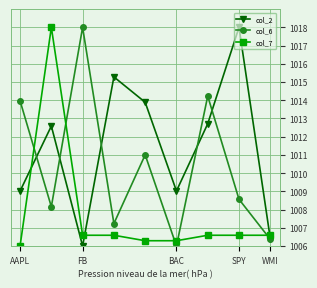

List the series in order of their overall mean, highest first.

col_2, col_6, col_7